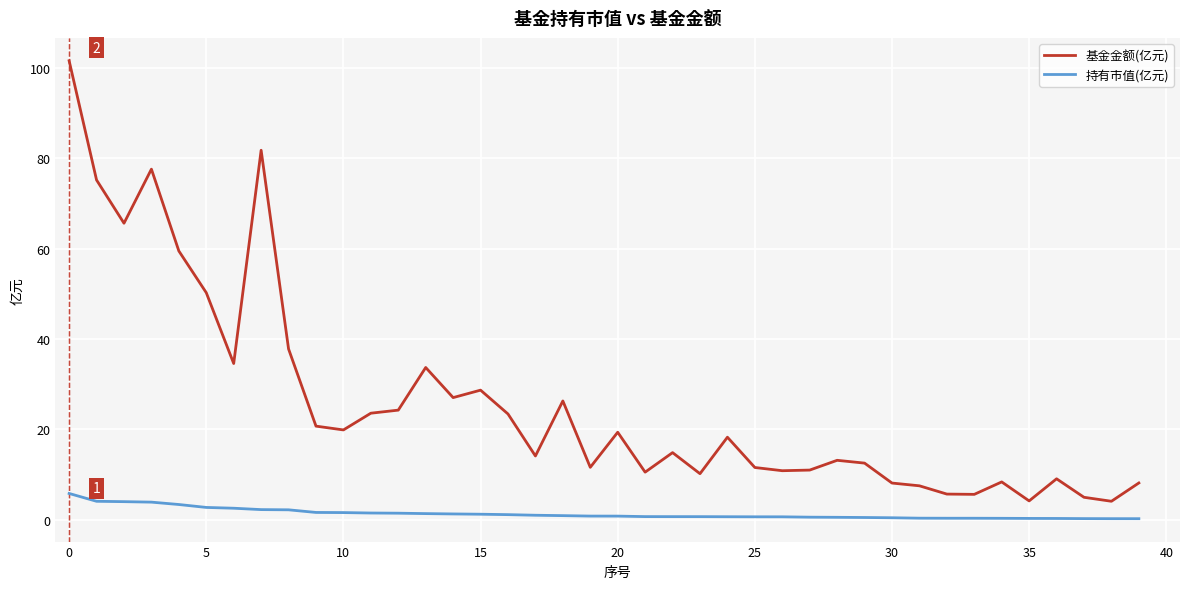

At how many categories does at least one series exceed 25?

13